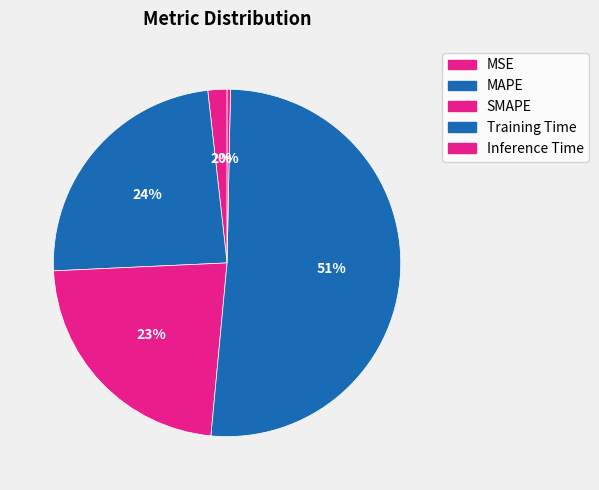

What is the smallest slice in the pie chart?

Inference Time